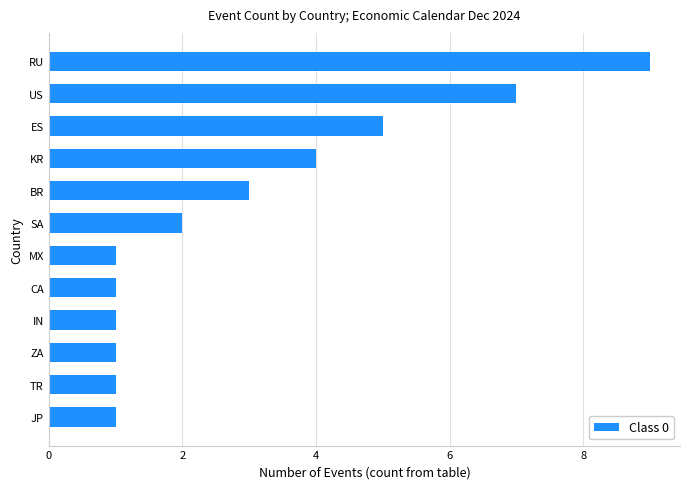

What is the sum of all values?

36